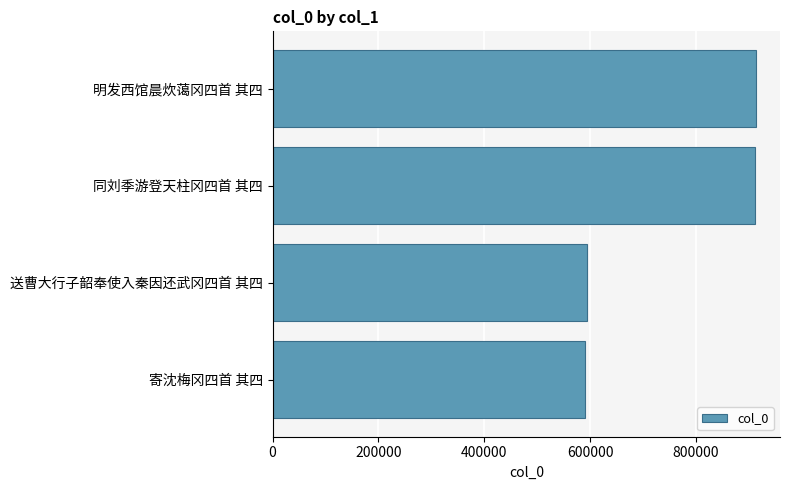

What is the label of the 2nd bar from the bottom?

送曹大行子韶奉使入秦因还武冈四首 其四